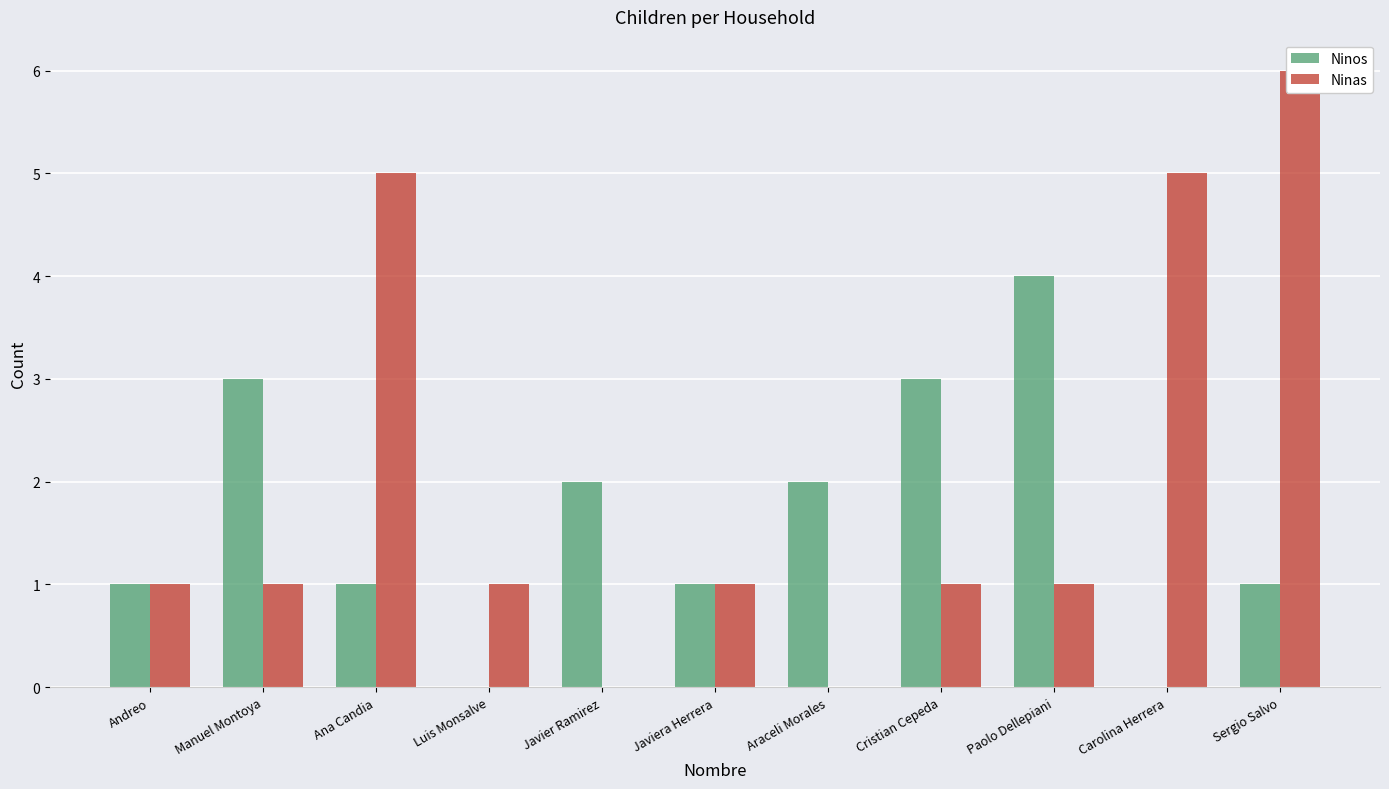

At which label does Ninas reach its minimum?

Javier Ramirez